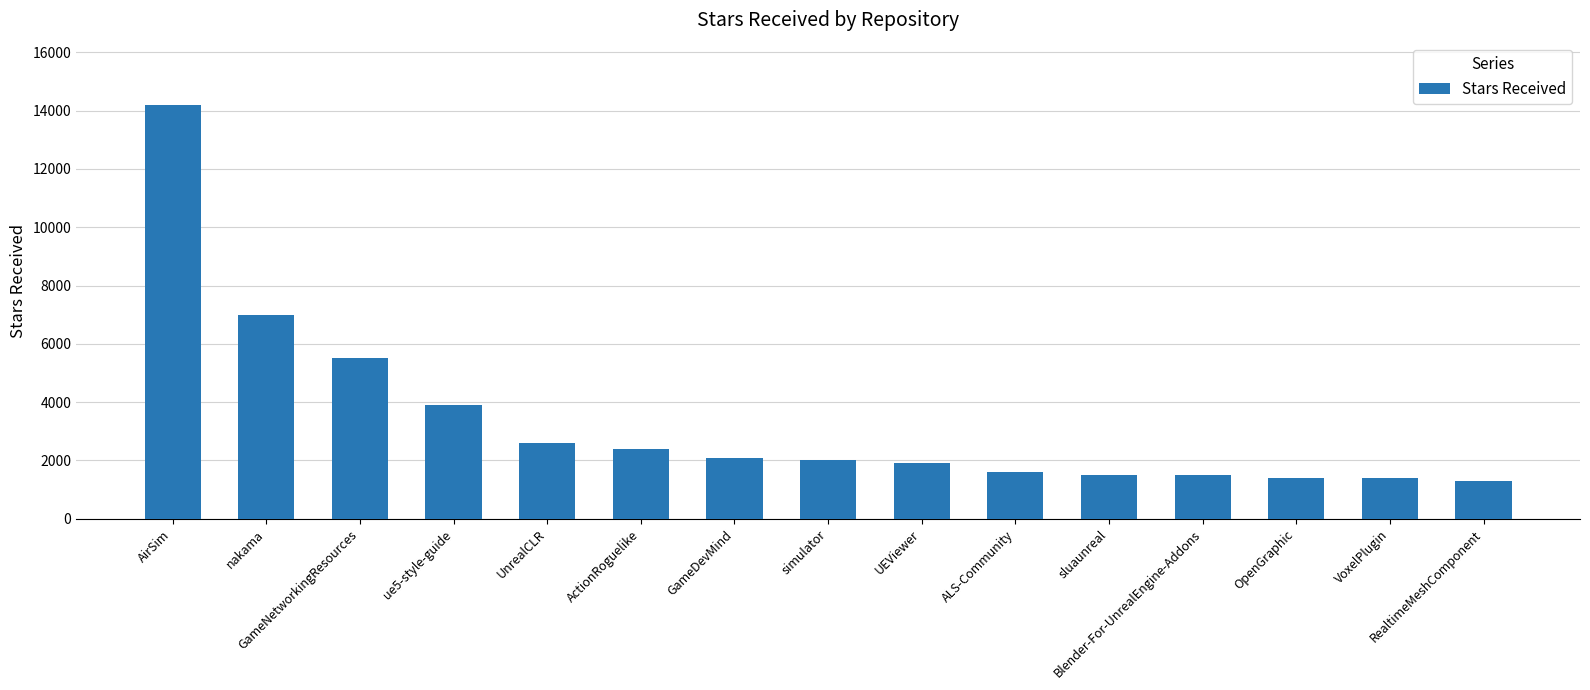

What is the label of the 8th bar from the left?

simulator